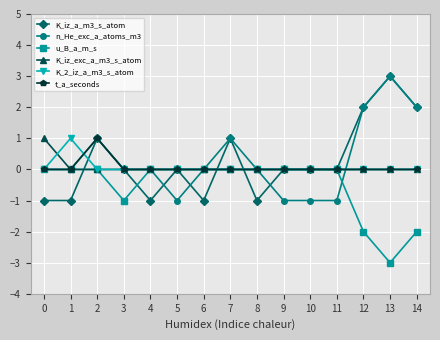

True or false: K_2_iz_a_m3_s_atom has more than 0 interior local peaks.

True